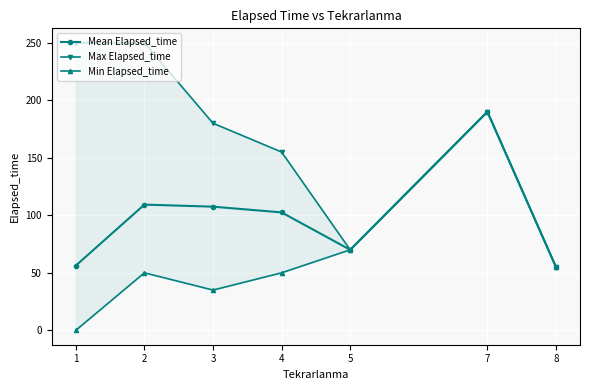

Which has a higher value, 1 or 4?

4